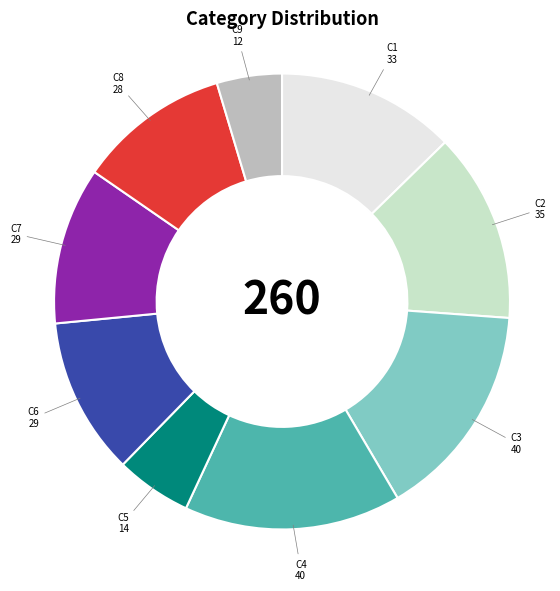

How many slices are in this pie chart?

9